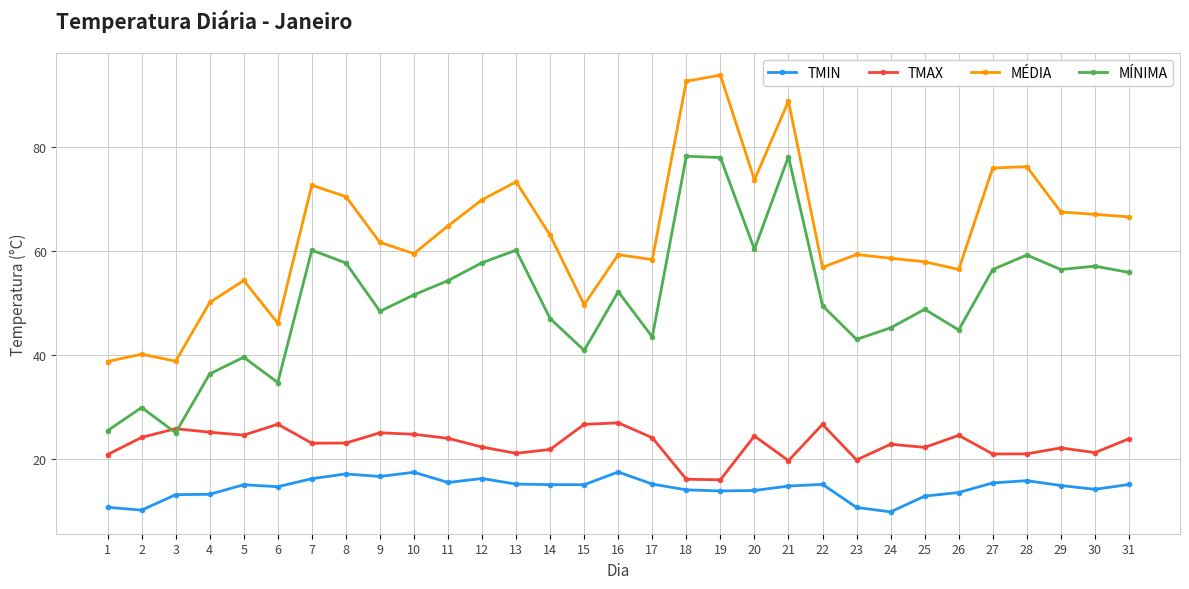

What is the spread (max minus min) of values at 14?

47.9